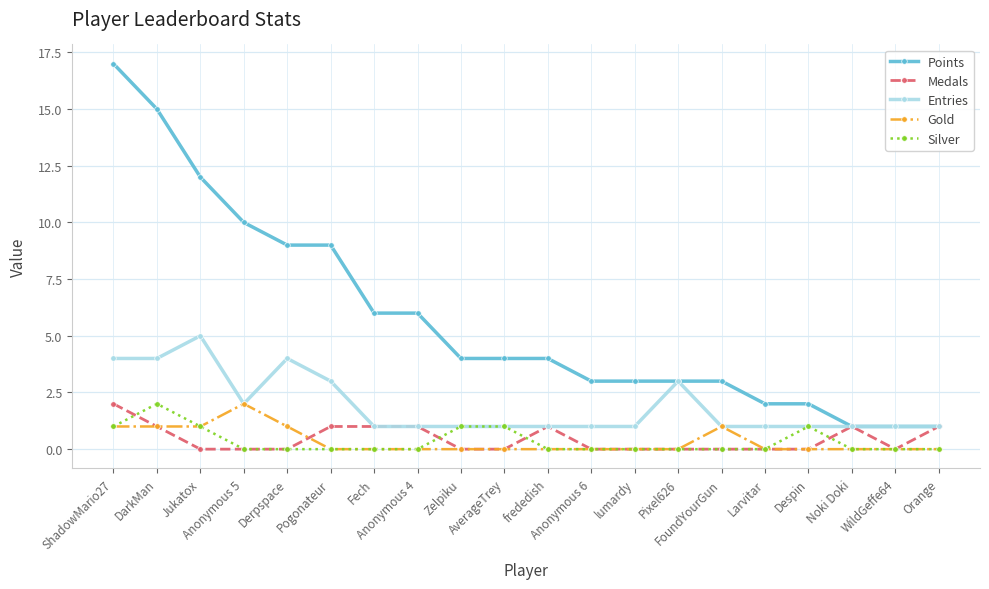

Which series has the largest total across all categories?

Points